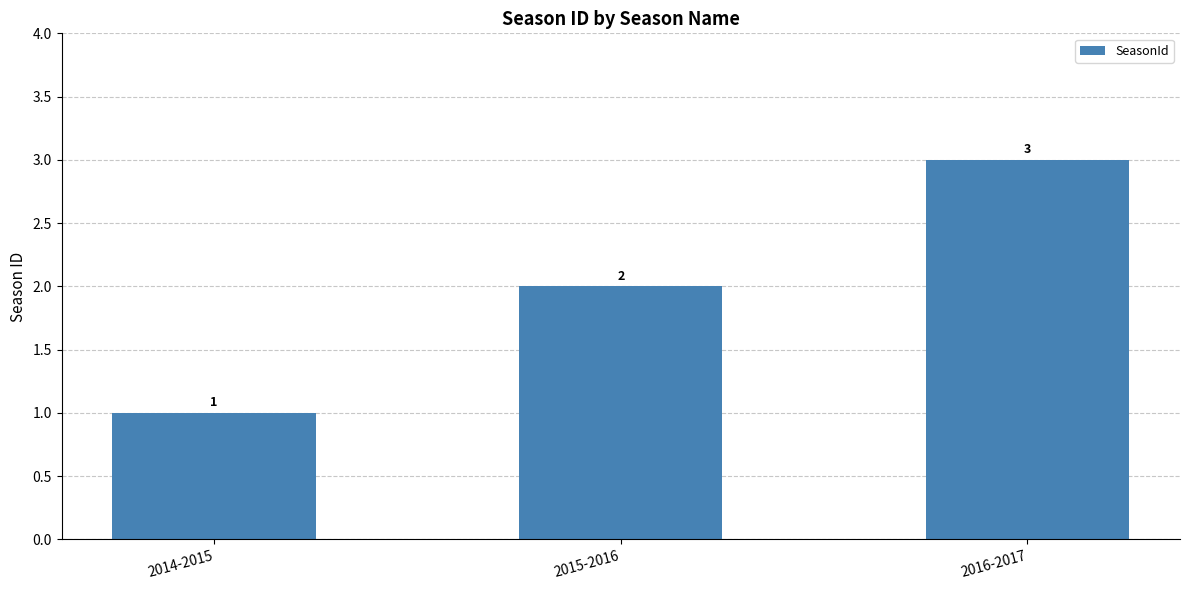

Approximately how many times larger is the value at 2014-2015 compared to 2016-2017?

0.3